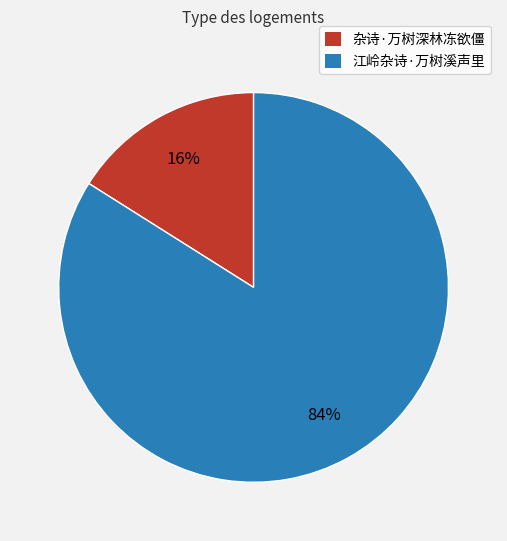

Is it true that 江岭杂诗·万树溪声里 is 84% of the pie?

True